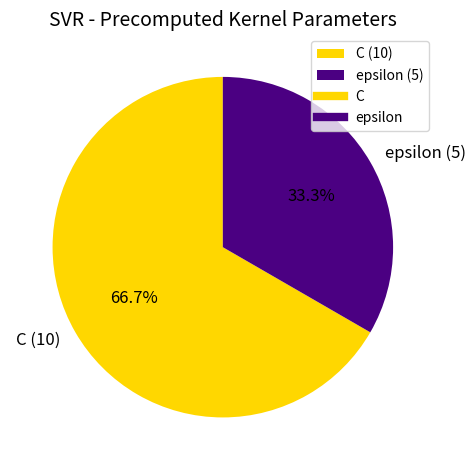

How many slices are in this pie chart?

2